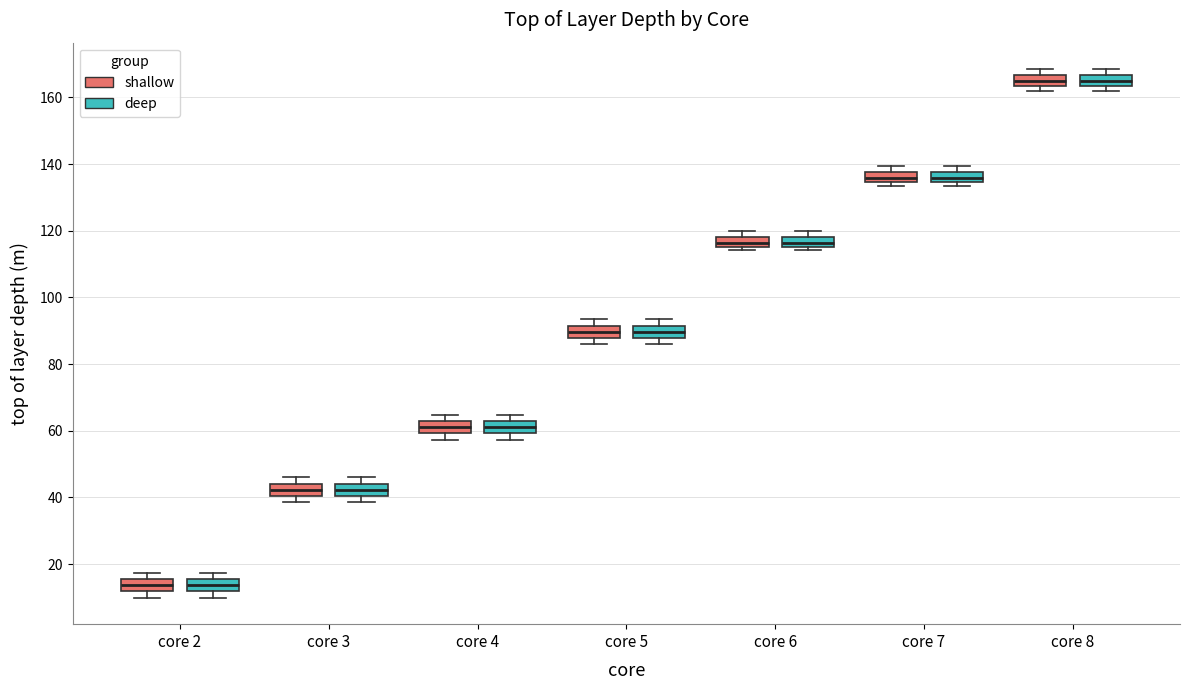

Where is the upper edge of the box for core 4 (deep) on the y-axis? The values are not printed on the chart, so give them approximately, as read against the axis.

62